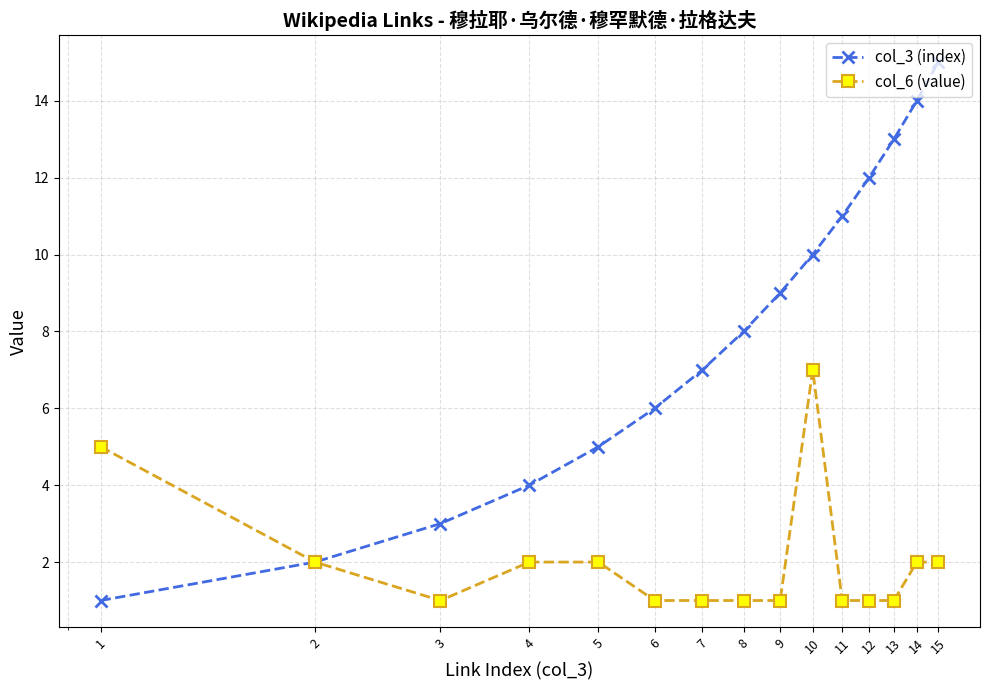

List the series in order of their overall mean, highest first.

col_3 (index), col_6 (value)